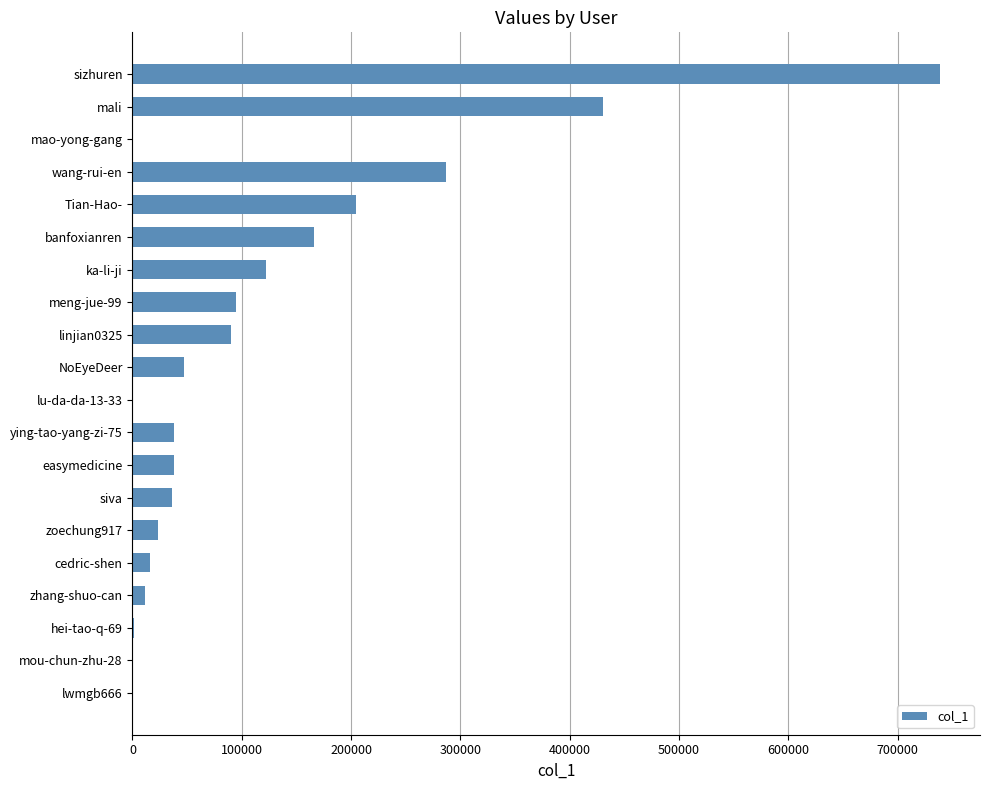

Is it true that the value at ka-li-ji is 65143?

False